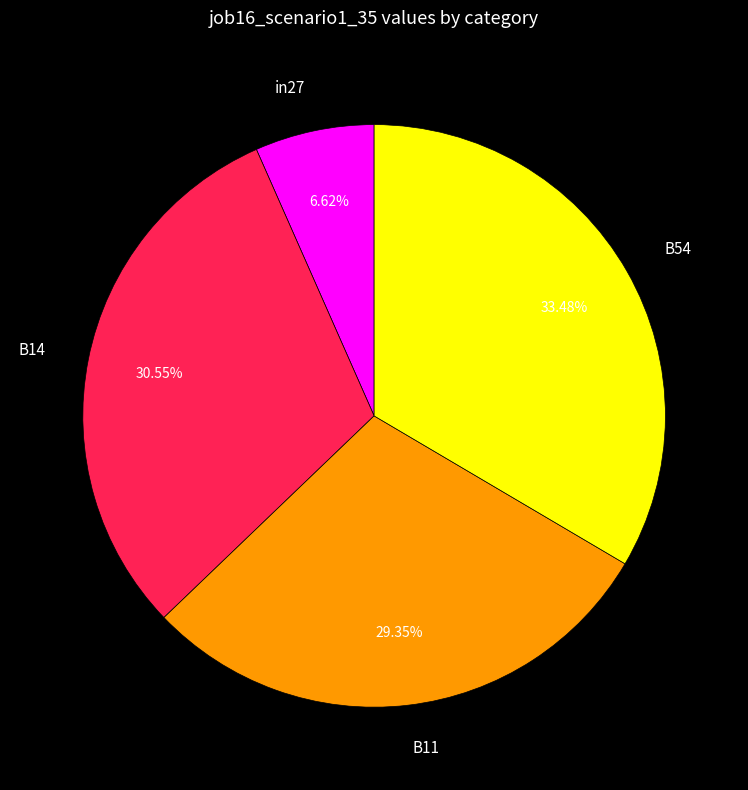

Which category has the biggest portion of the pie?

B54